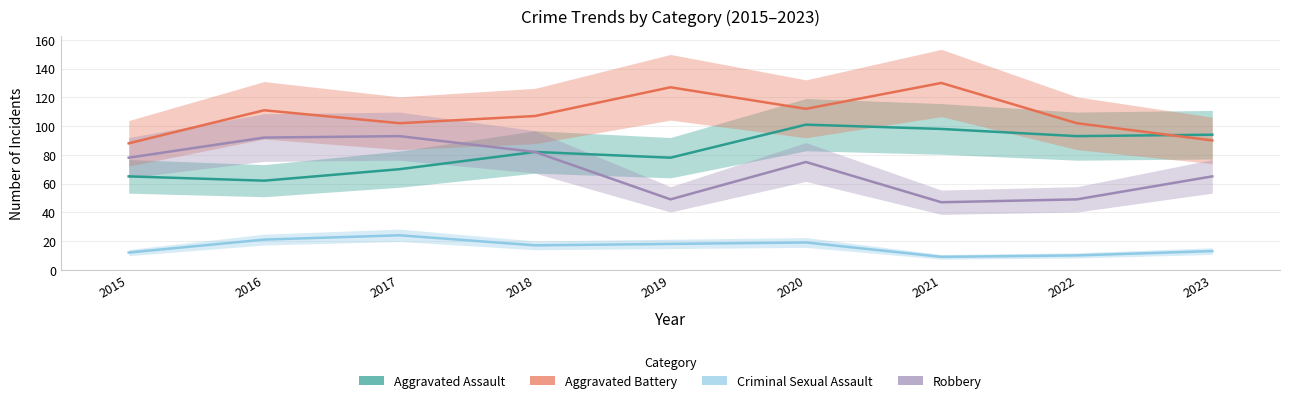

Which series has the largest total across all categories?

Aggravated Battery